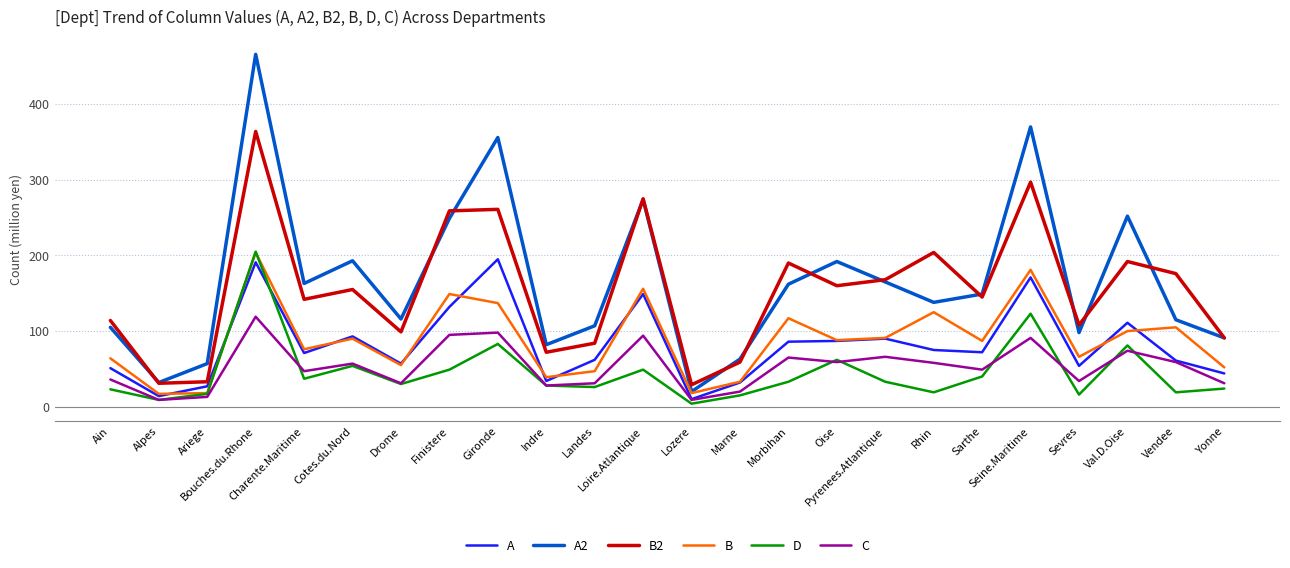

Which series has the largest total across all categories?

A2